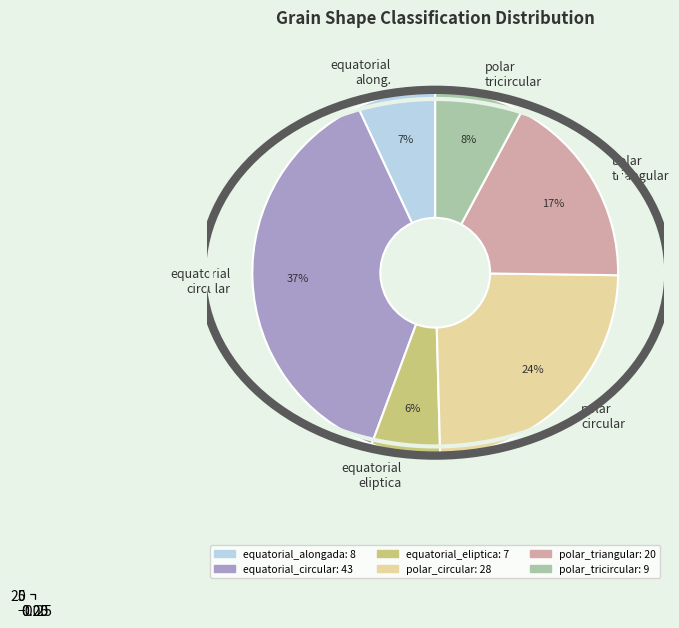

Does equatorial_circular represent more than half of the total?

No